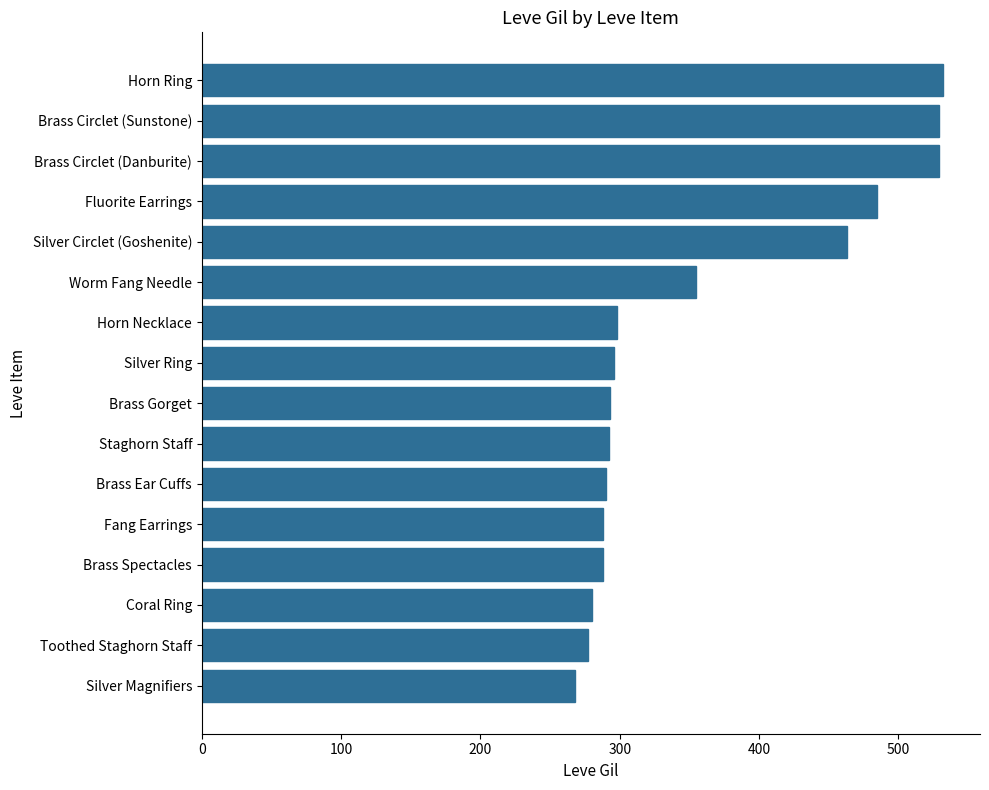

What is the value of the 11th bar from the top?

290